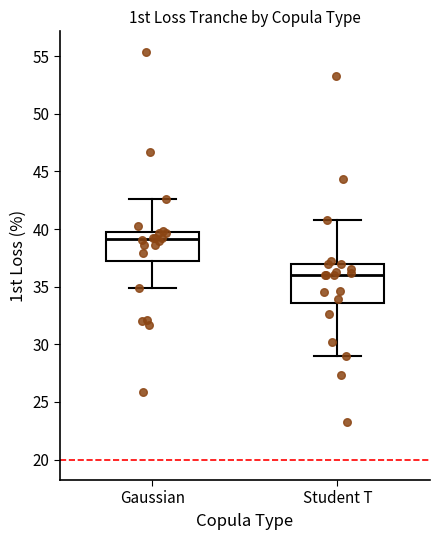

Which box's median line is the highest?

Gaussian